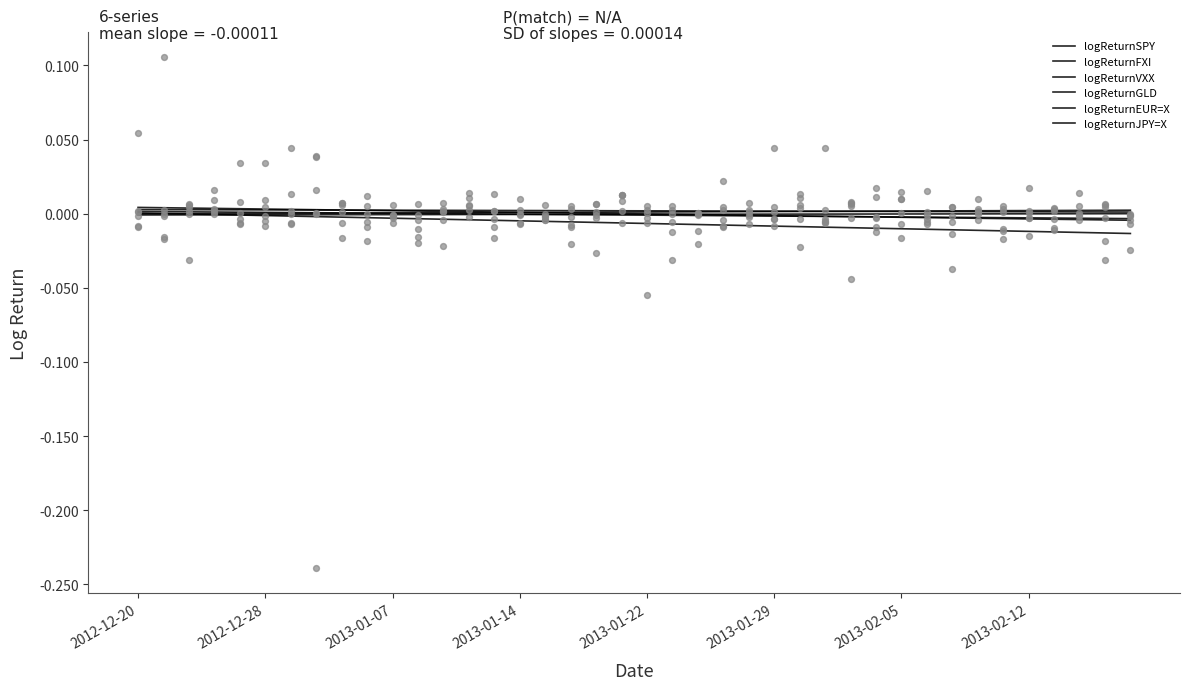

At which category is the sum across all series the highest?

2012-12-20